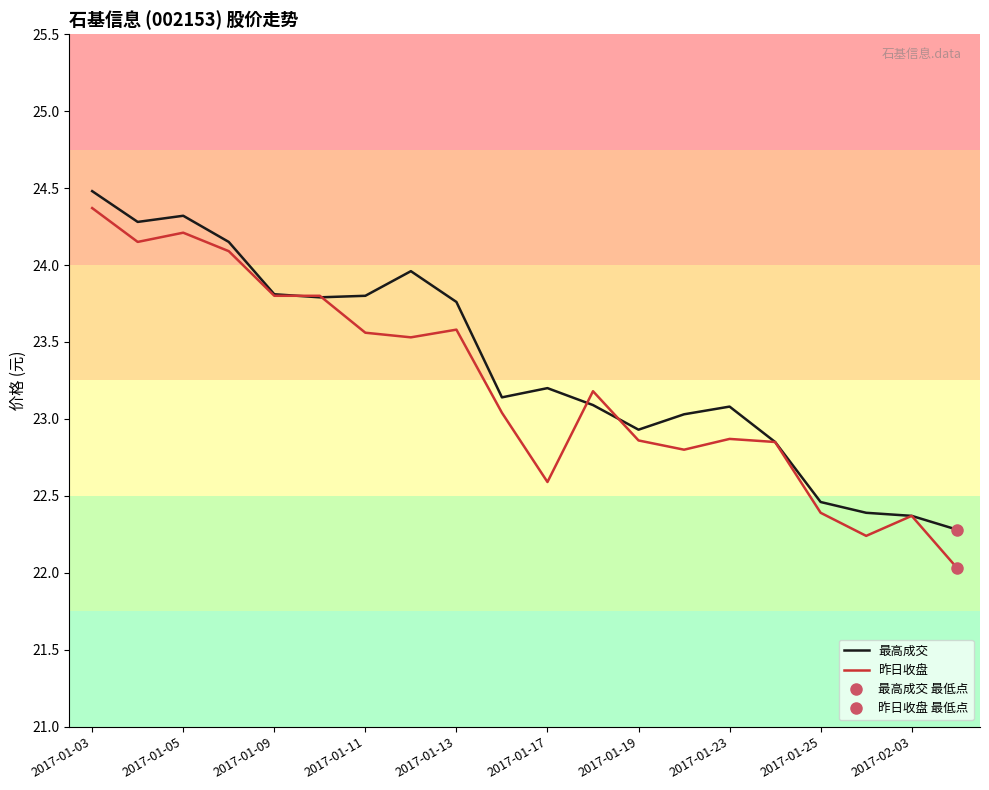

What position from the left is 13?

14